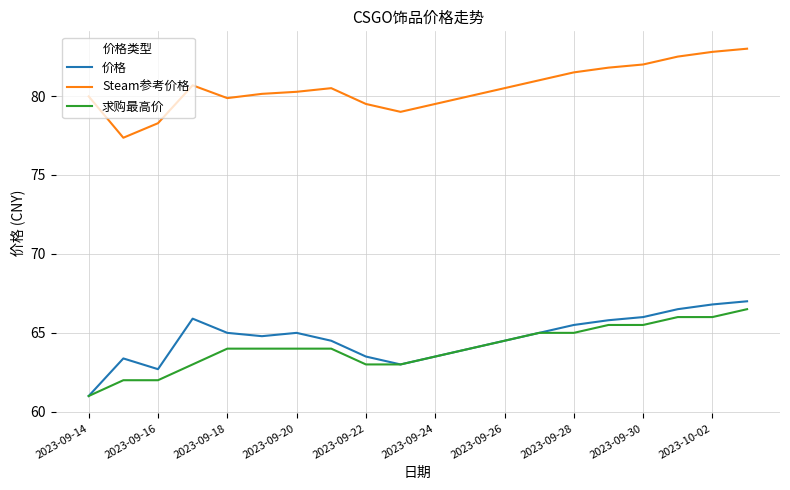

True or false: 价格 and Steam参考价格 intersect in this chart.

False